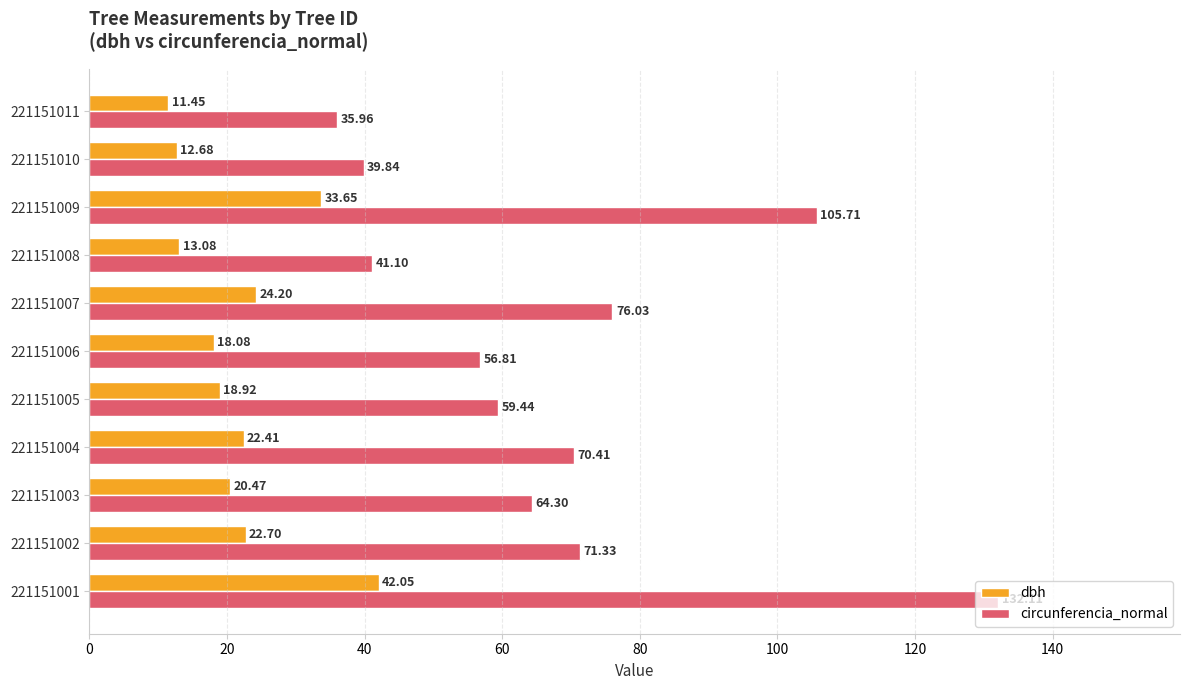

At how many categories does at least one series exceed 40?

9